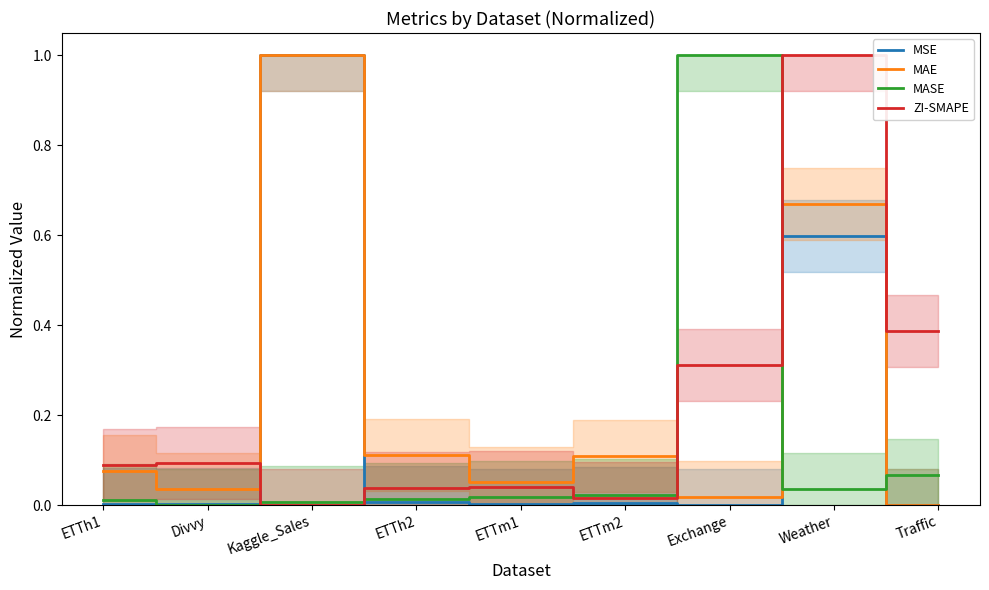

What is the difference between the MAE values at ETTh2 and Weather?

0.6